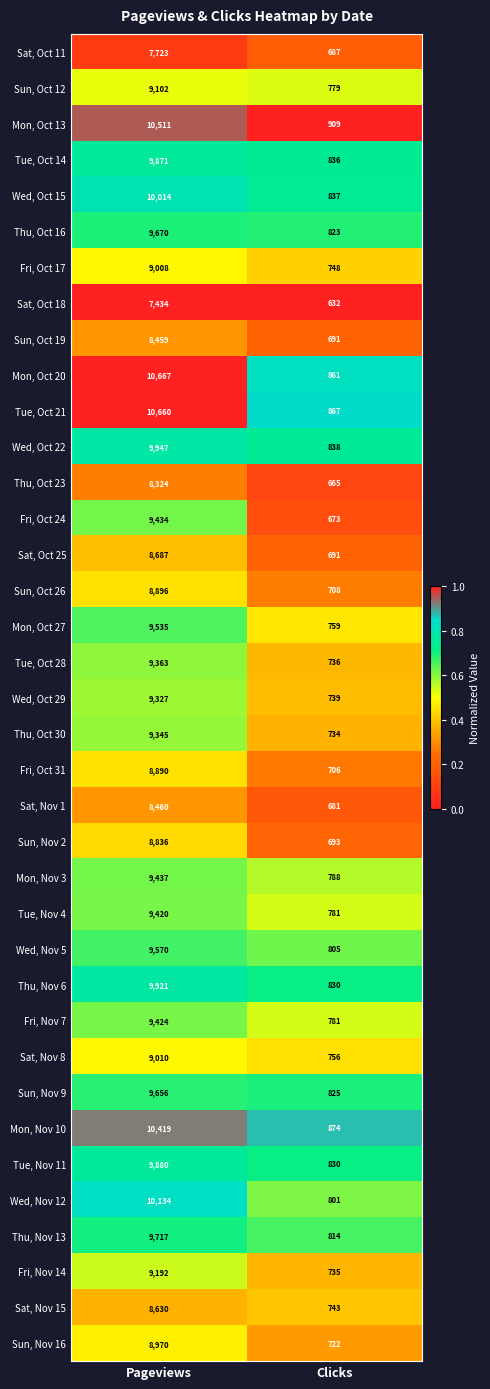

Which series has the largest total across all categories?

Mon, Oct 20